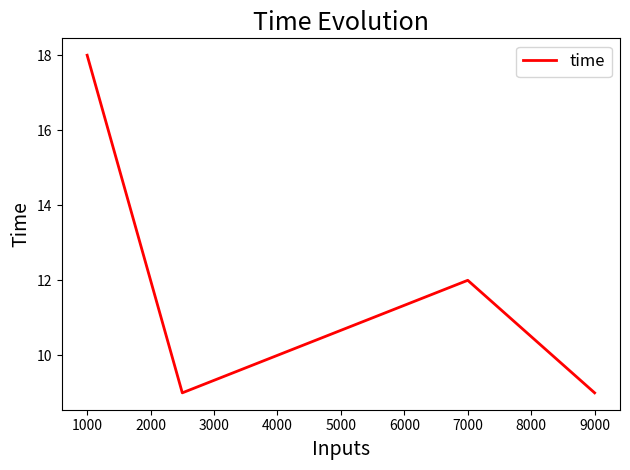

What is the difference between the maximum and second lowest values?

9